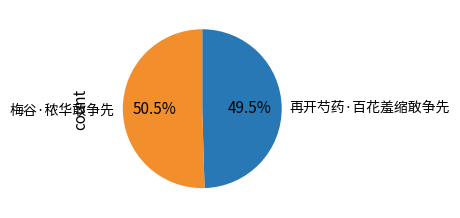

How many segments does this pie chart have?

2